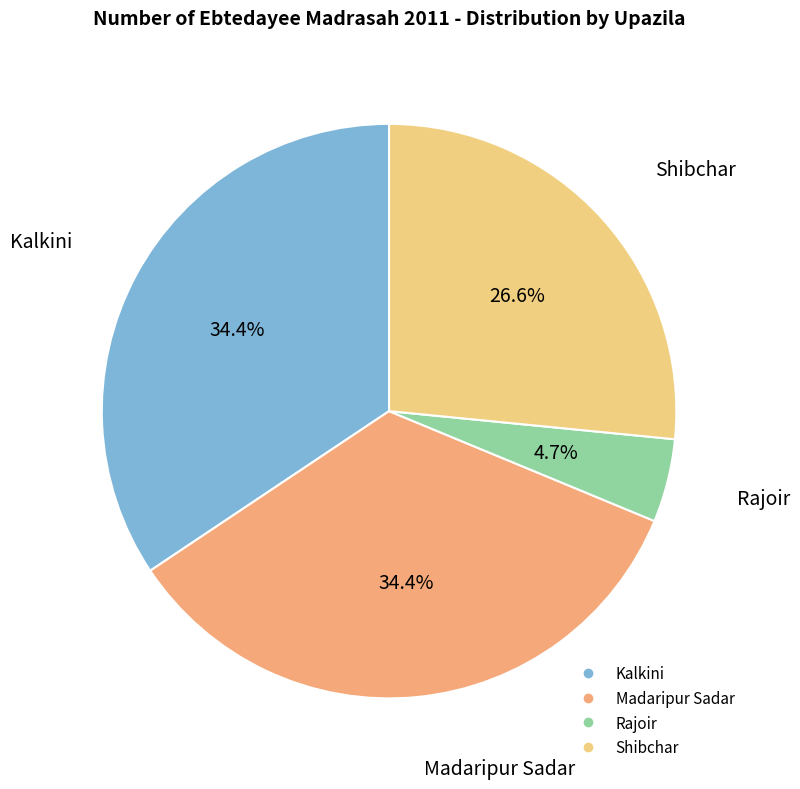

How many segments does this pie chart have?

4